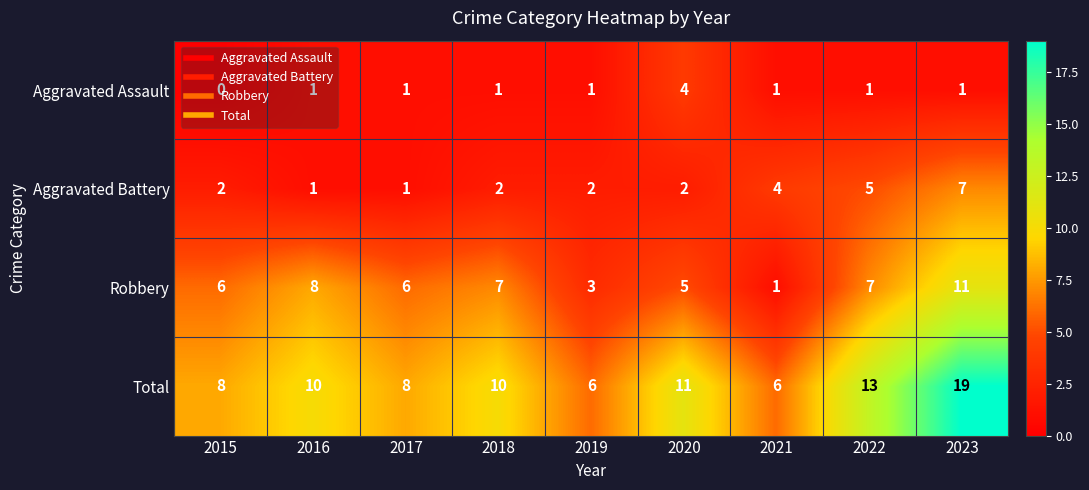

Where is Aggravated Battery nearest to the value 4?

2021